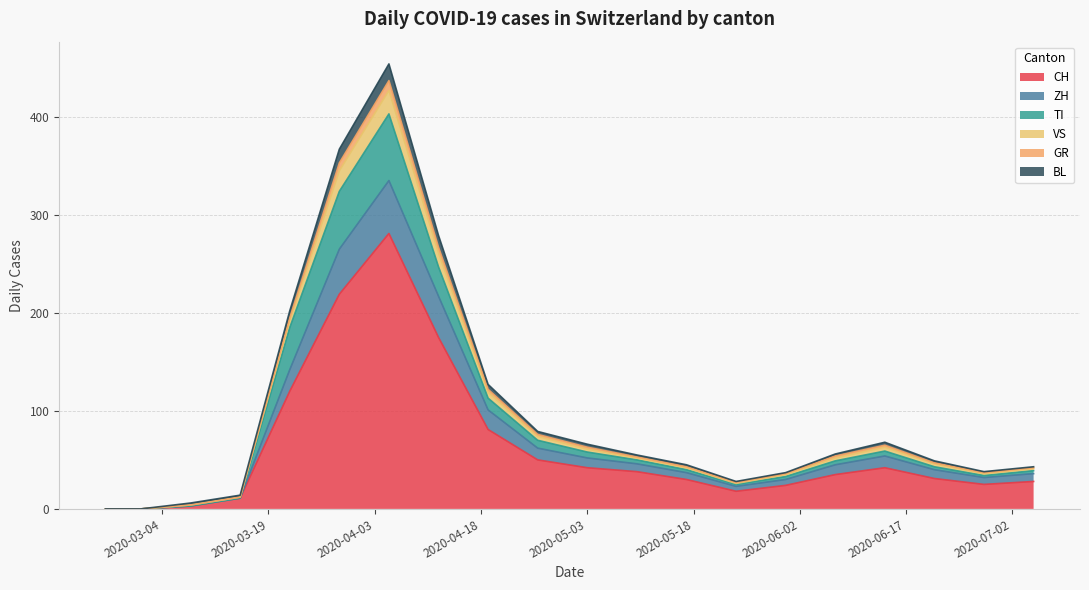

What are all the series names shown in the legend?

CH, ZH, TI, VS, GR, BL